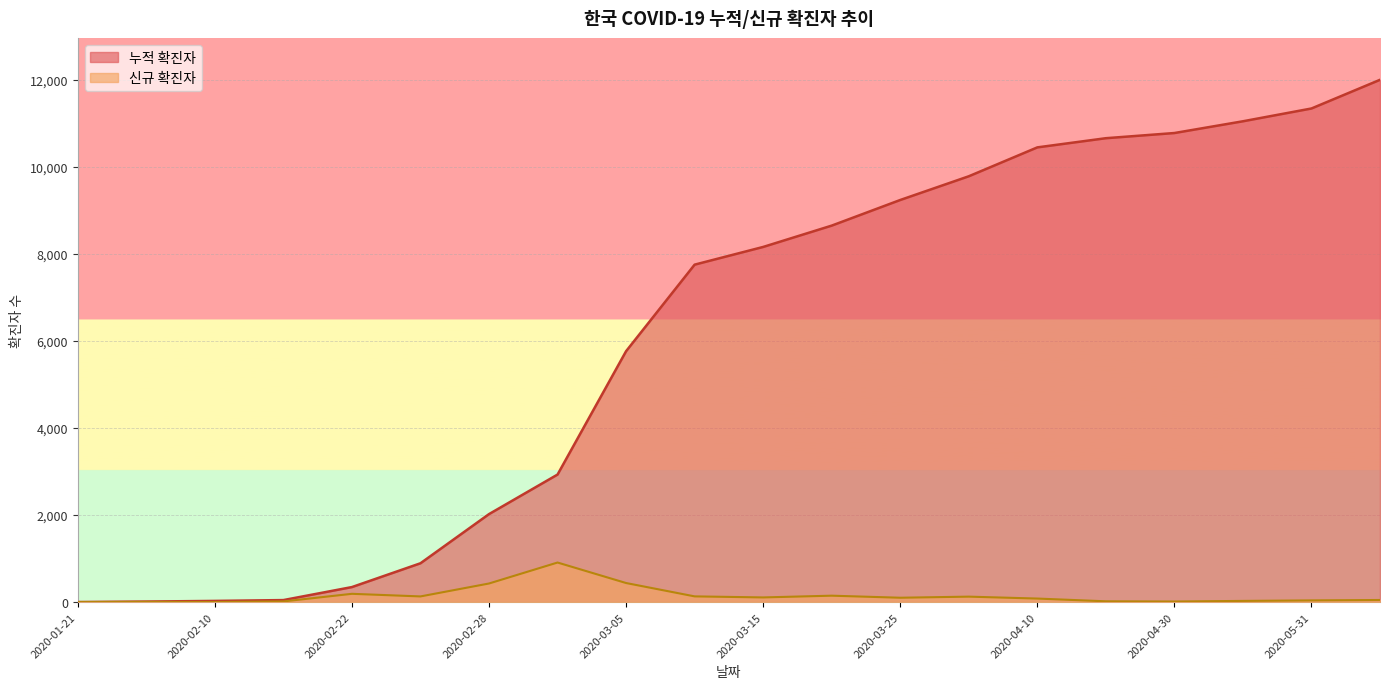

What is the label of the 10th point from the left?

2020-03-10